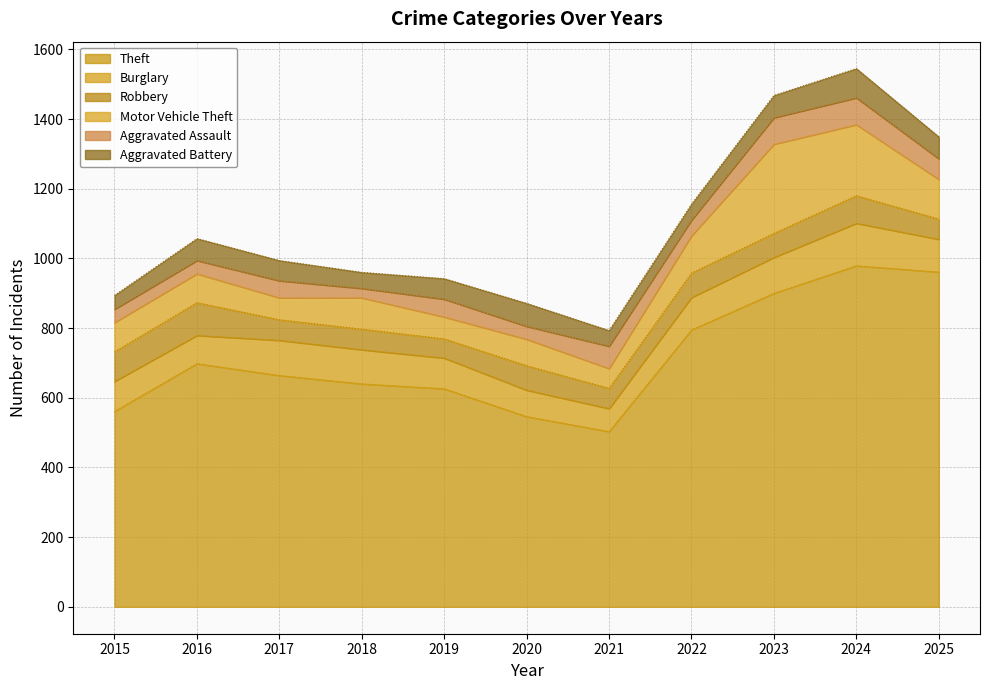

True or false: Robbery has more than 2 points higher than both neighbors.

True